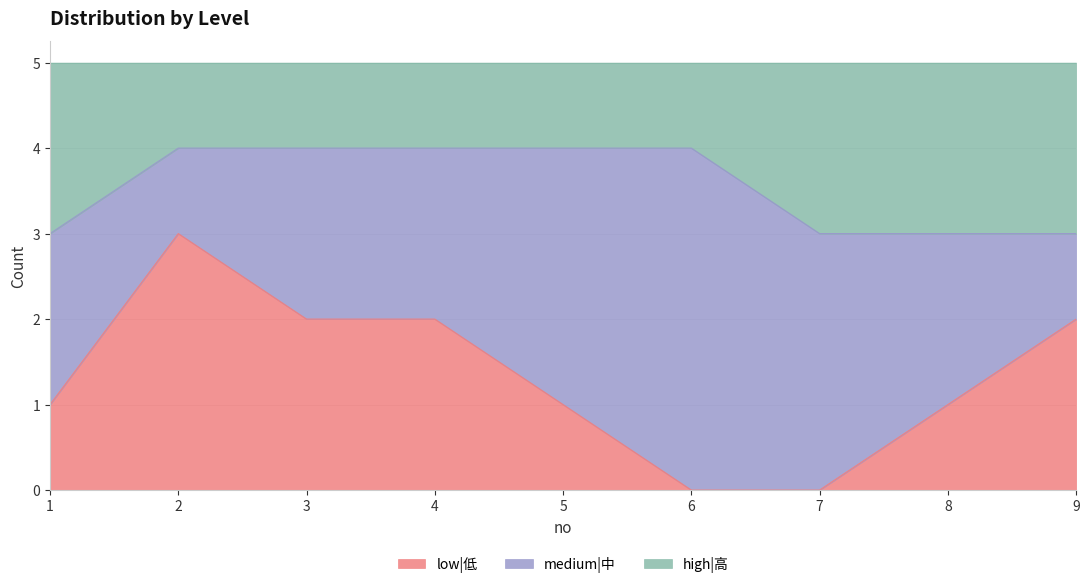

What is the maximum value for low|低?

3